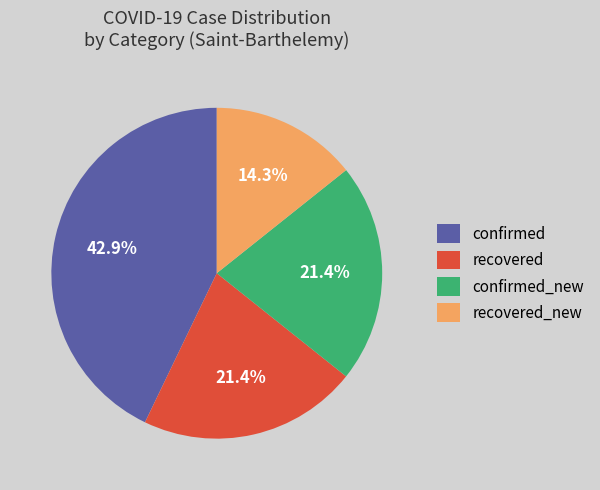

Is there a majority slice in this chart?

No